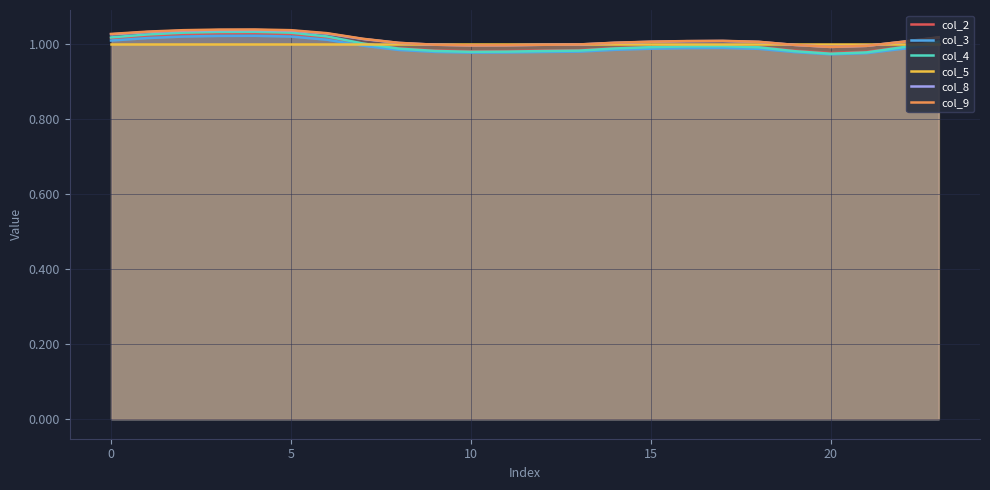

True or false: col_3 and col_8 cross at least once.

False